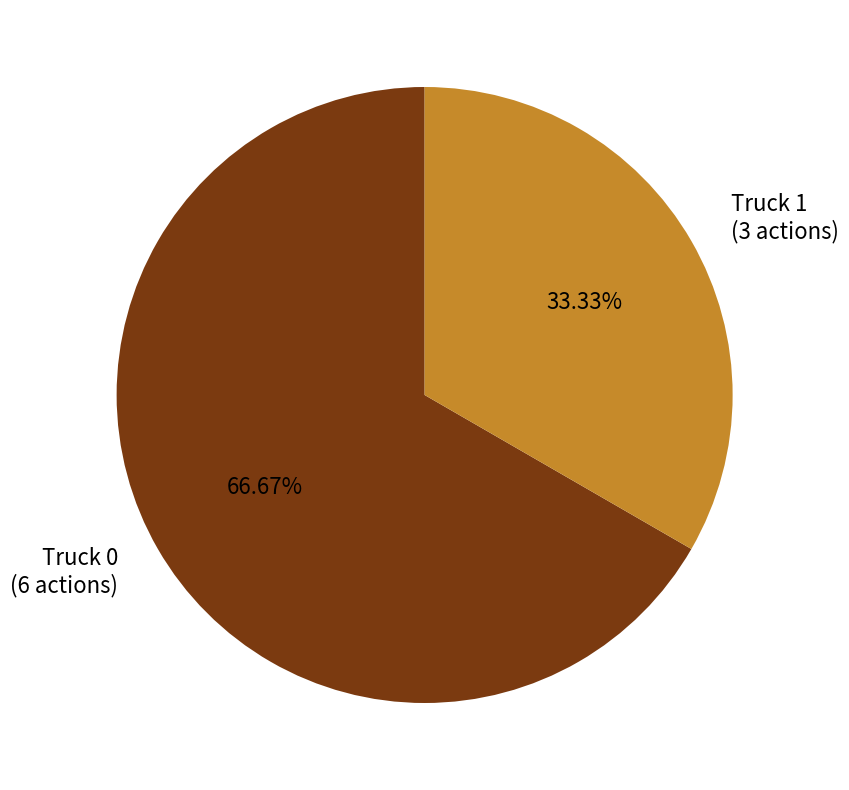

True or false: Truck 1 accounts for 33% of the total.

True